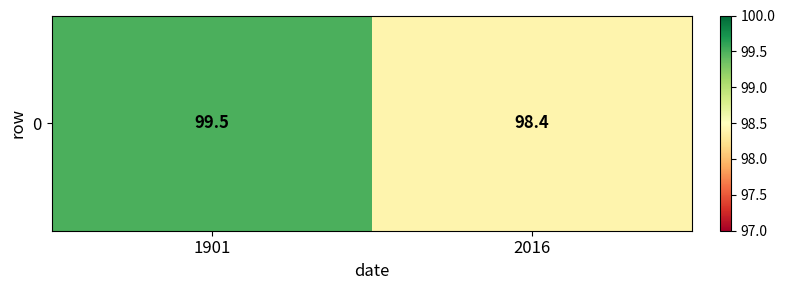

What is the greatest value displayed?

99.5